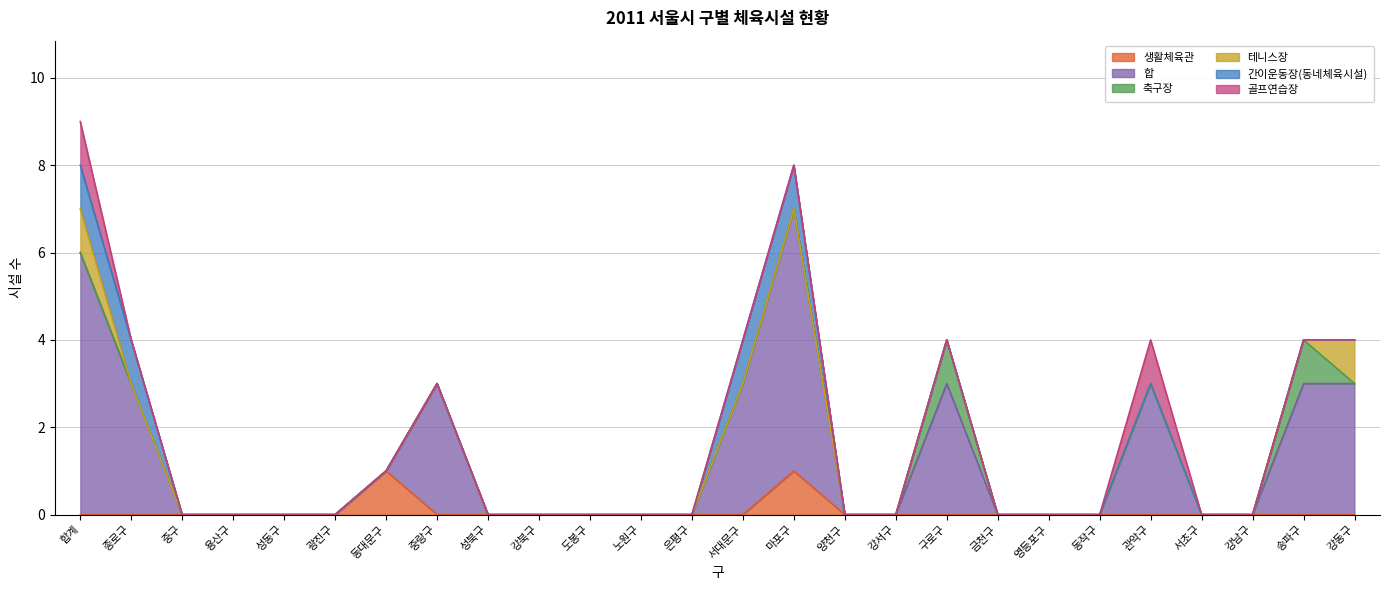

Reading left to right, what are all the values shown in this chart?

생활체육관: 0	0	0	0	0	0	1	0	0	0	0	0	0	0	1	0	0	0	0	0	0	0	0	0	0	0
합: 6	3	0	0	0	0	0	3	0	0	0	0	0	3	6	0	0	3	0	0	0	3	0	0	3	3
축구장: 0	0	0	0	0	0	0	0	0	0	0	0	0	0	0	0	0	1	0	0	0	0	0	0	1	0
테니스장: 1	0	0	0	0	0	0	0	0	0	0	0	0	0	0	0	0	0	0	0	0	0	0	0	0	1
간이운동장(동네체육시설): 1	1	0	0	0	0	0	0	0	0	0	0	0	1	1	0	0	0	0	0	0	0	0	0	0	0
골프연습장: 1	0	0	0	0	0	0	0	0	0	0	0	0	0	0	0	0	0	0	0	0	1	0	0	0	0